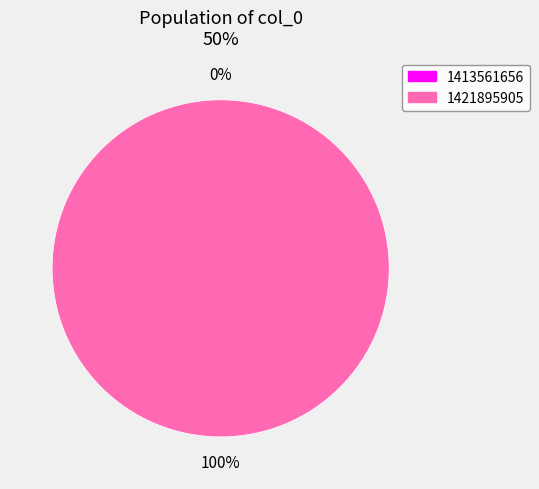

What percentage is NOT represented by 1413561656?

100.0%